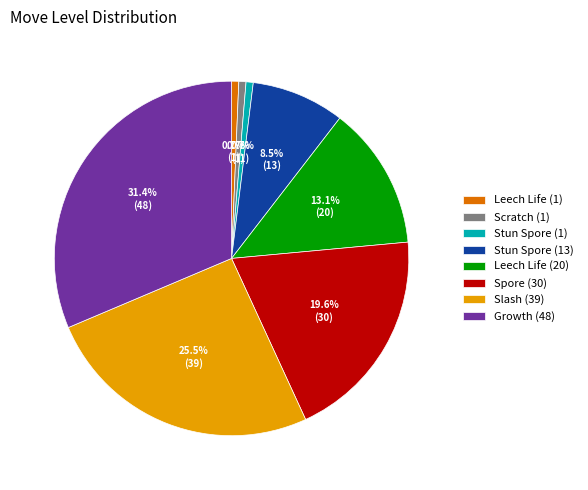

What percentage is NOT represented by Leech Life (20)?

86.9%